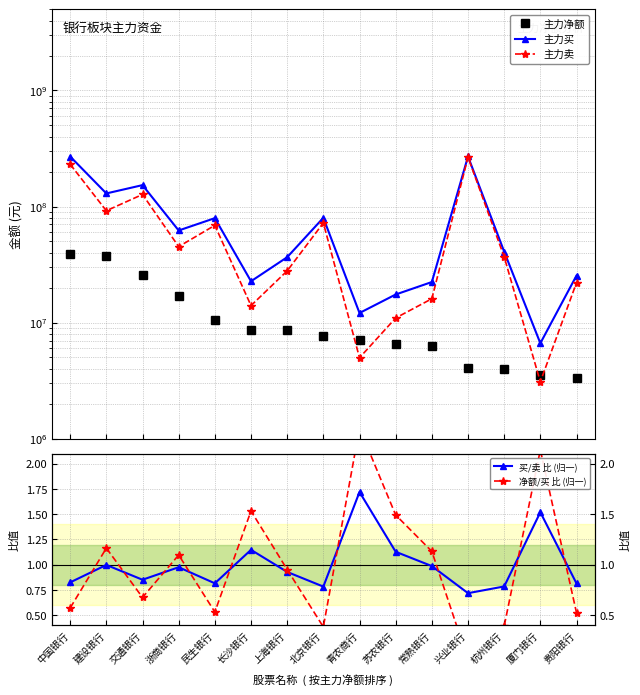

Rank the series at 民生银行 from lowest to highest value.

净额/买 比 (归一), 买/卖 比 (归一), 主力净额, 主力卖, 主力买